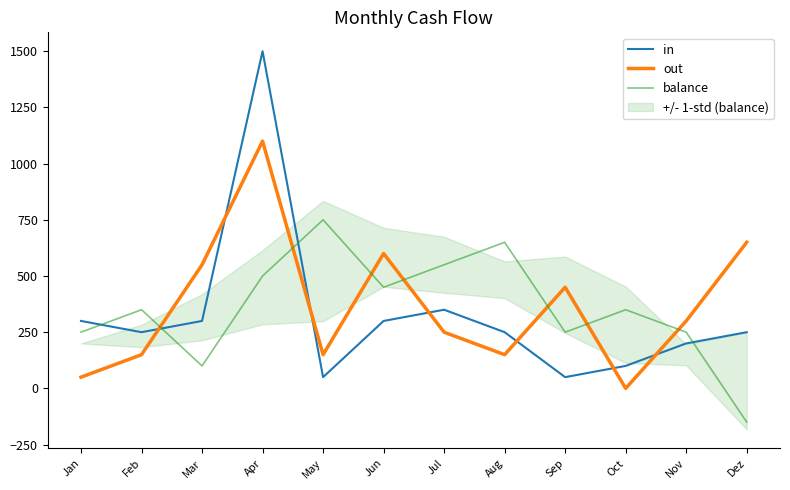

At how many categories does at least one series exceed 1498?

1